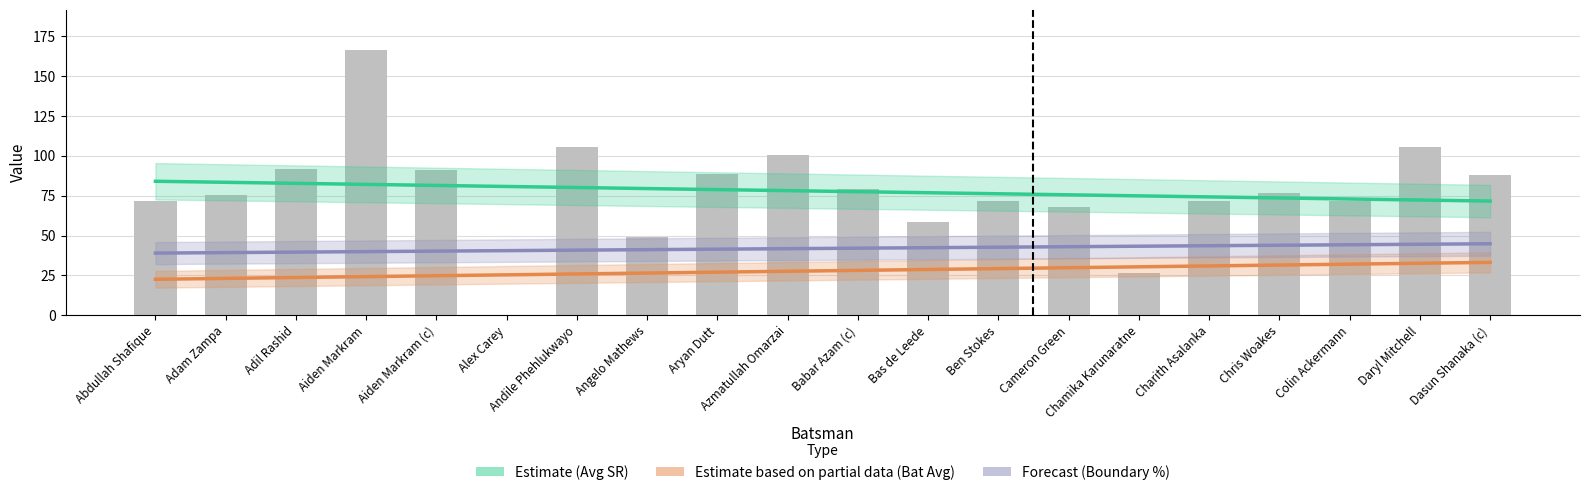

Which series changed the most between Adil Rashid and Bas de Leede?

Average_SR